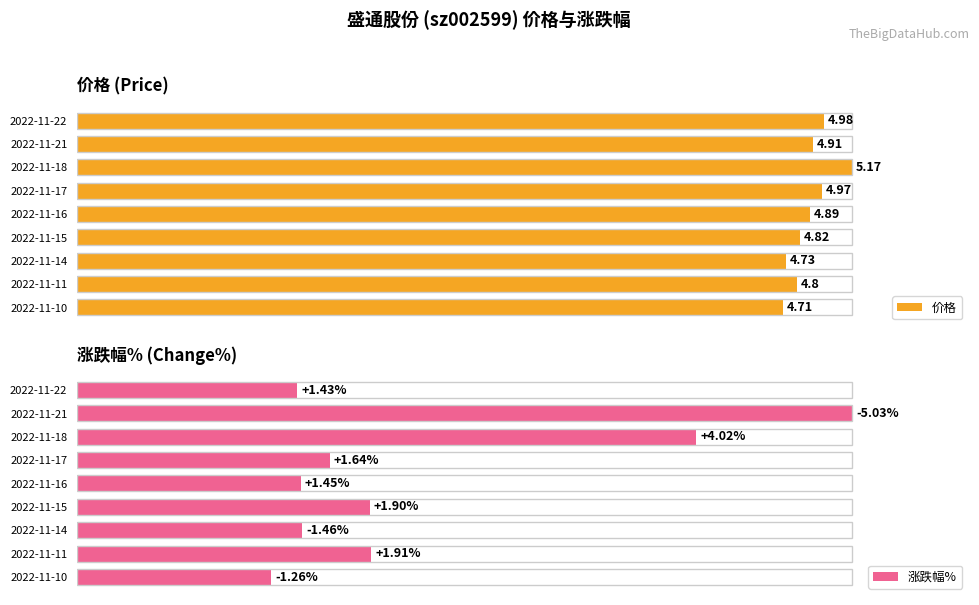

The value of 涨跌幅% at 2022-11-22 is 39.6. True or false?

False